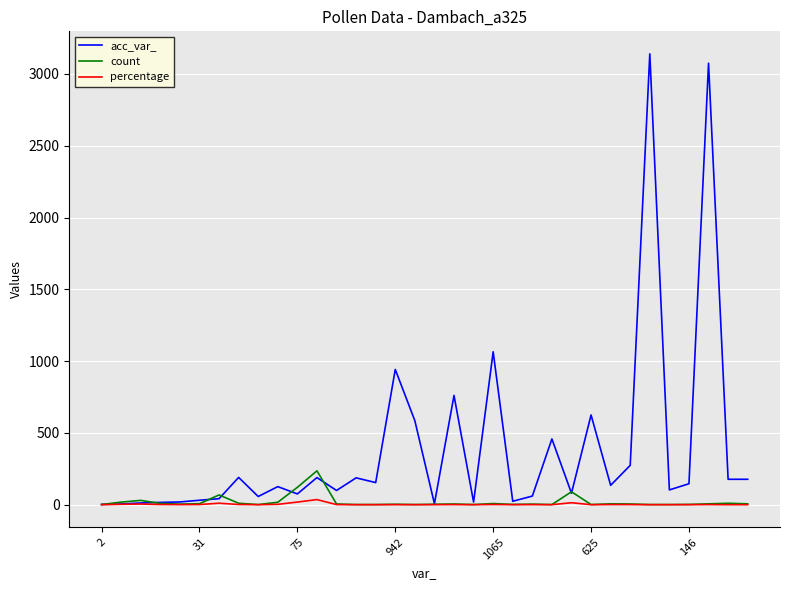

What is the sum of all count values?

685.0